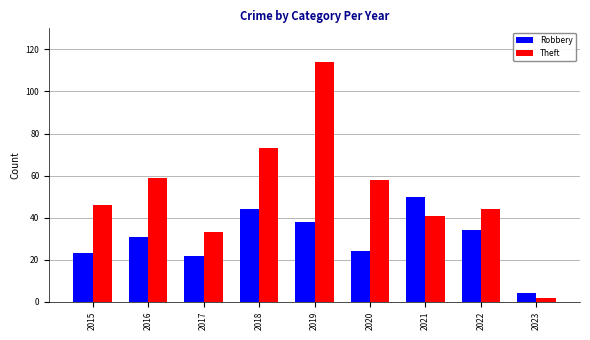

Which series has the largest total across all categories?

Theft